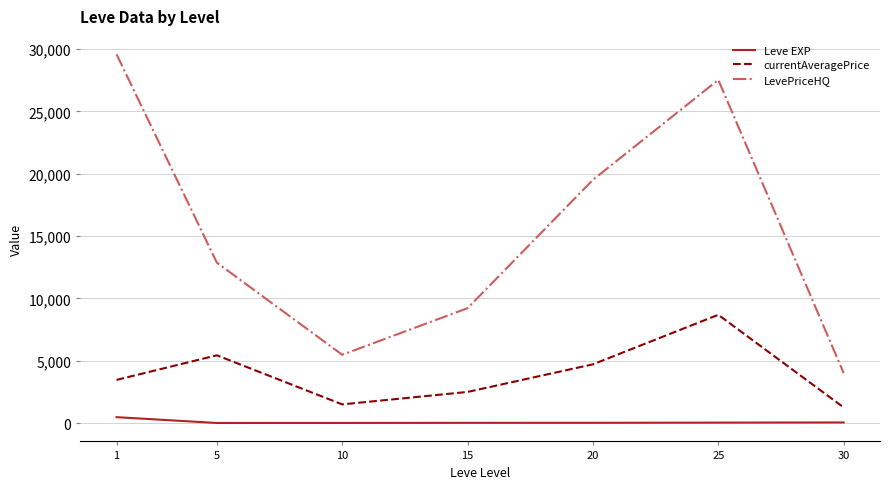

At which category is the sum across all series the highest?

25